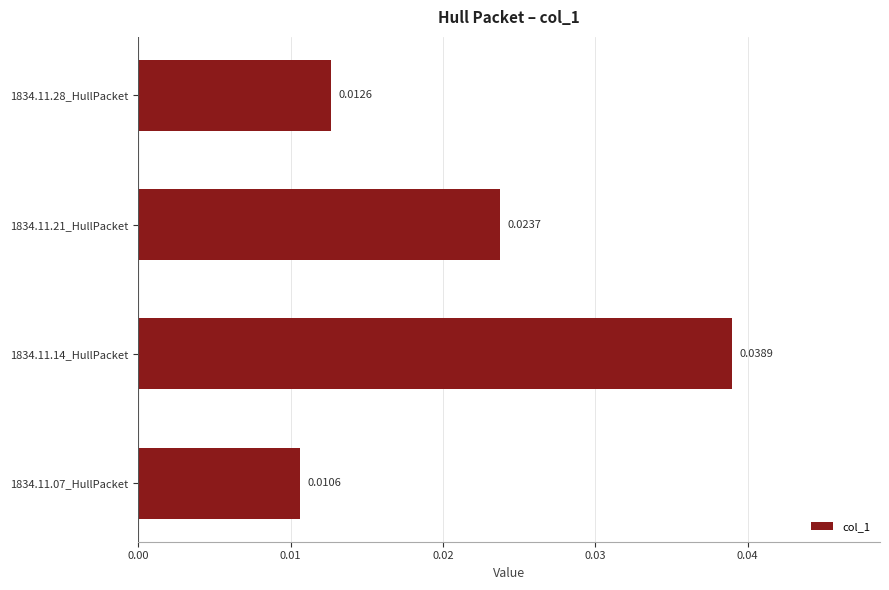

Rank the categories by value from lowest to highest.

1834.11.07_HullPacket, 1834.11.28_HullPacket, 1834.11.21_HullPacket, 1834.11.14_HullPacket